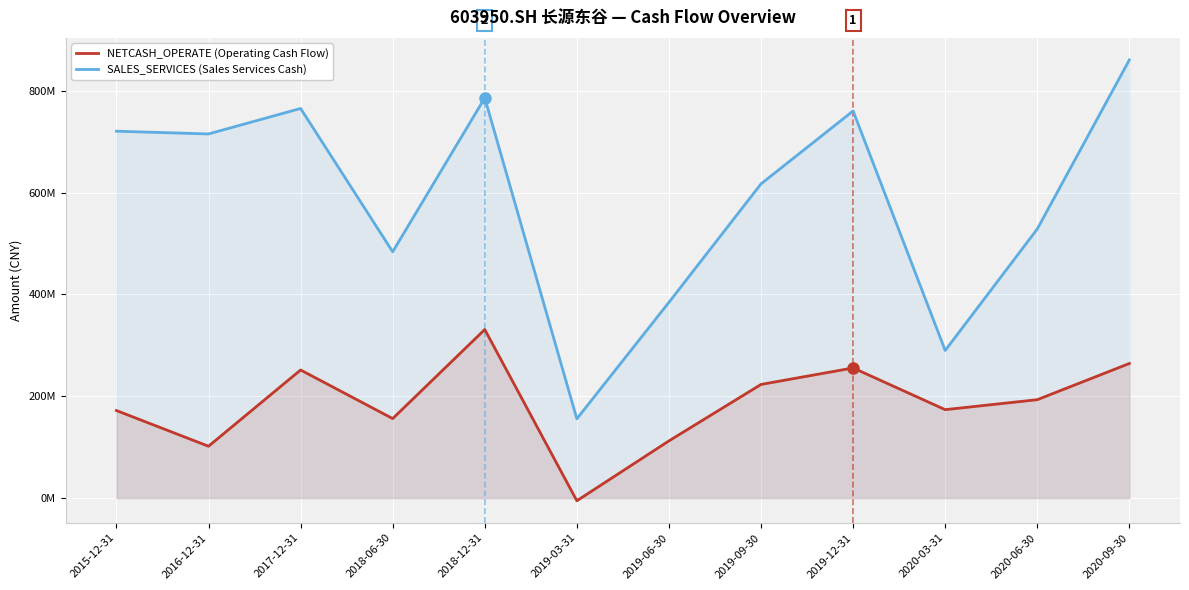

Which category has the highest value in the NETCASH_OPERATE (Operating Cash Flow) series?

2018-12-31